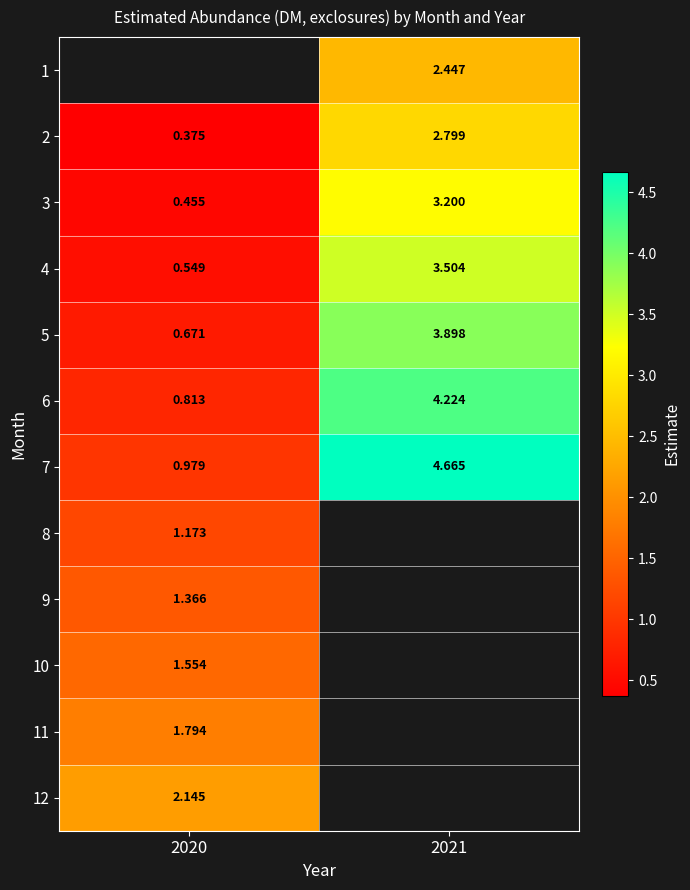

At which category does the chart reach its peak across all series?

2021